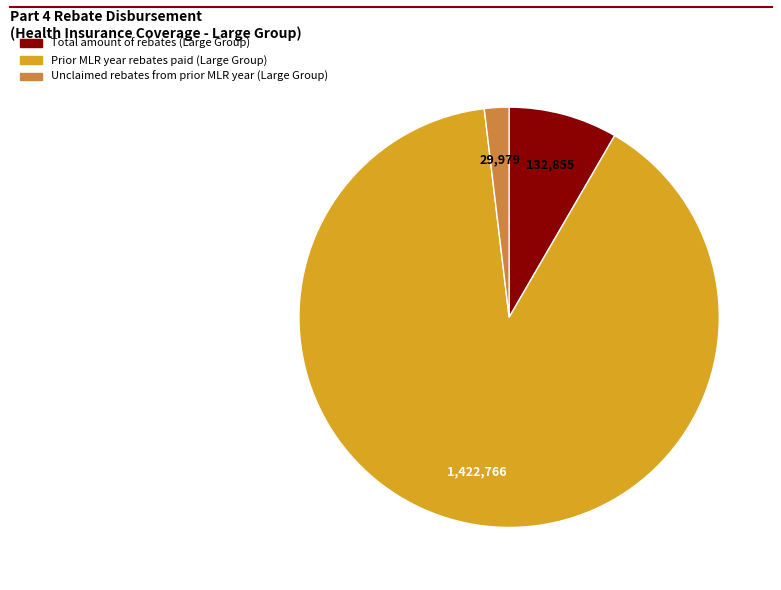

True or false: Unclaimed rebates from prior MLR year (Large Group) accounts for 2% of the total.

True